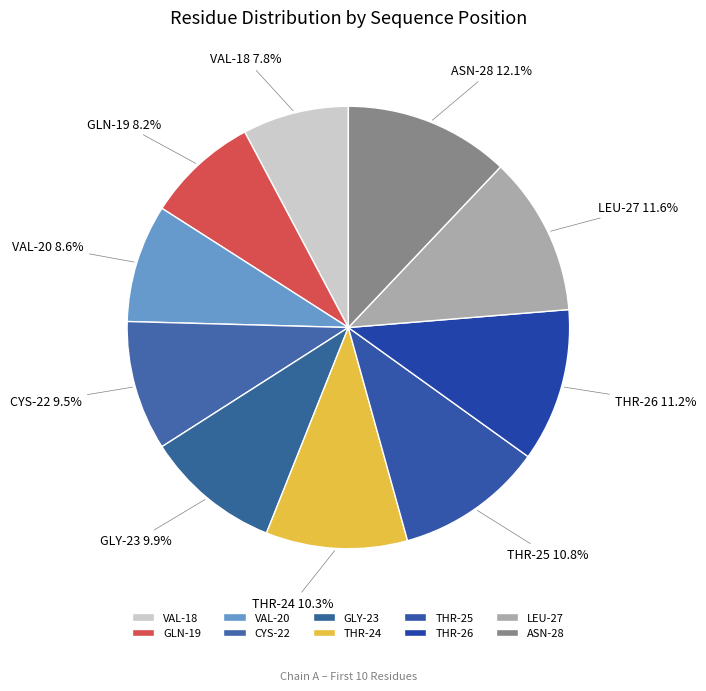

To the nearest percent, what is the difference between the largest and smallest slice percentages?

4%